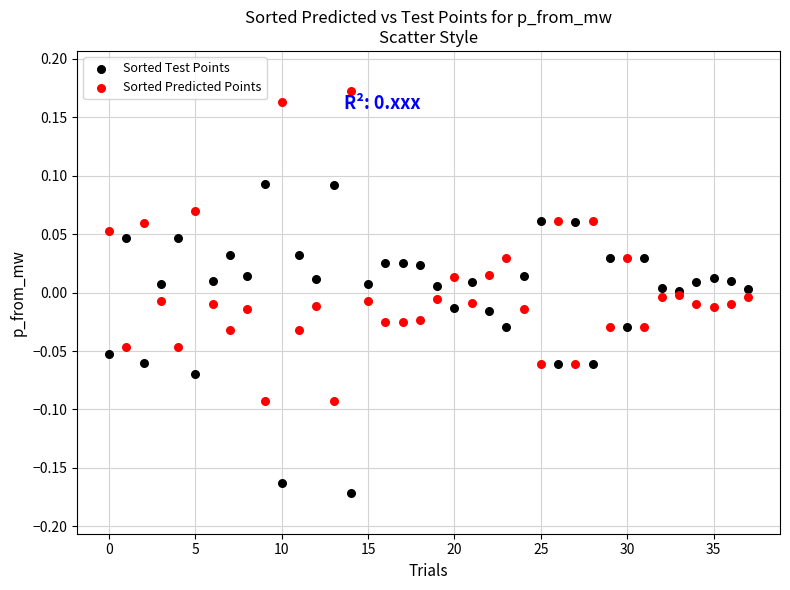

What are all the series names shown in the legend?

Sorted Test Points, Sorted Predicted Points